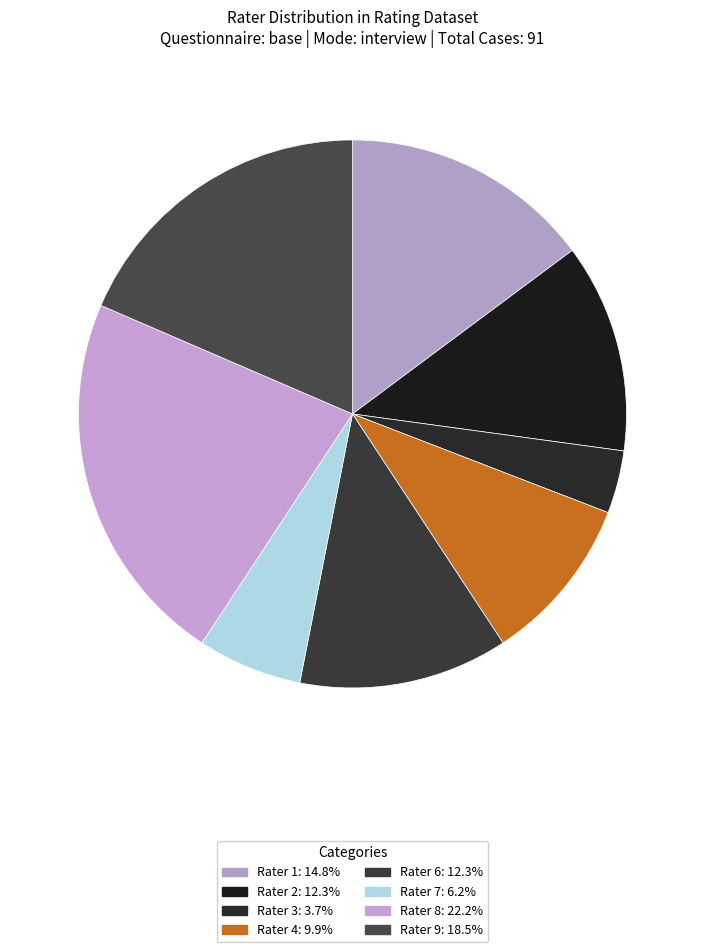

To the nearest percent, what portion does Rater 4 represent?

10%